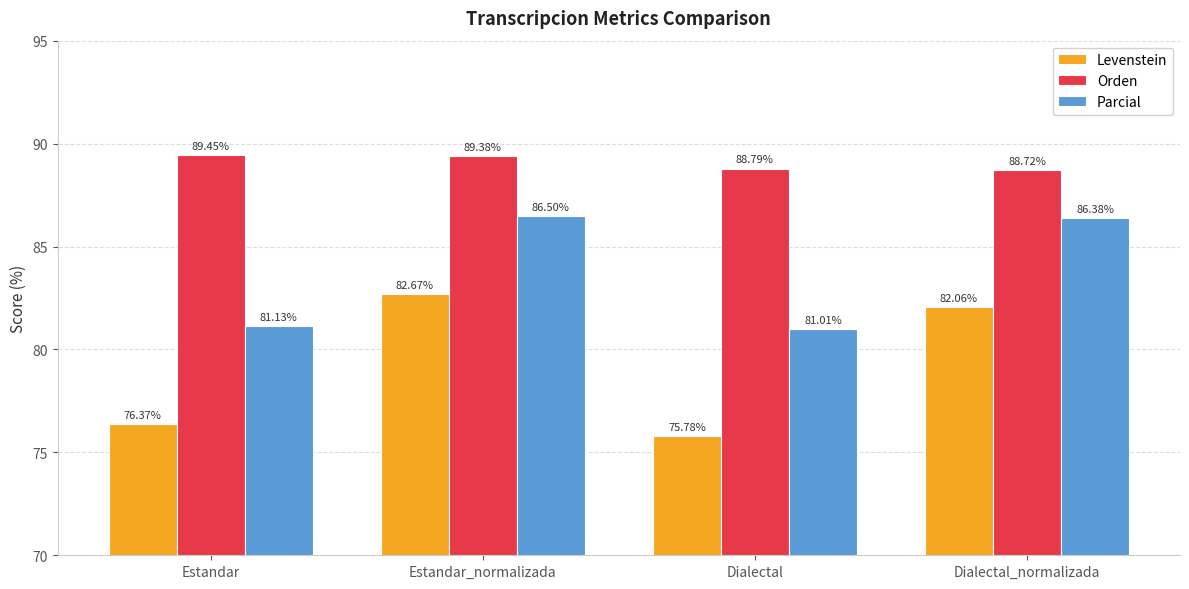

The Orden series shows 88.7 at Dialectal_normalizada. True or false?

True